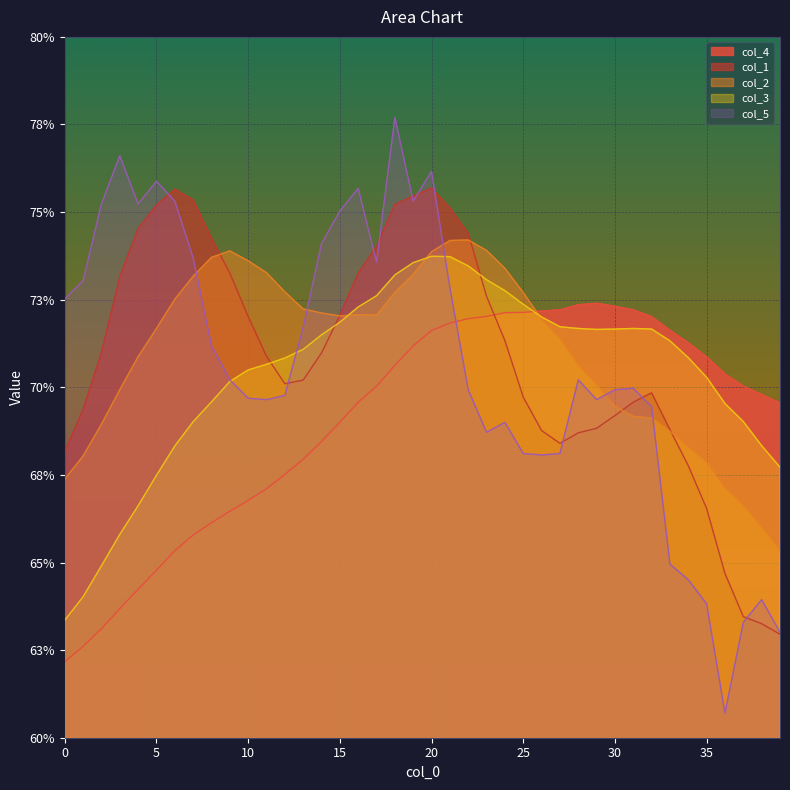

Which series has the largest total across all categories?

col_2